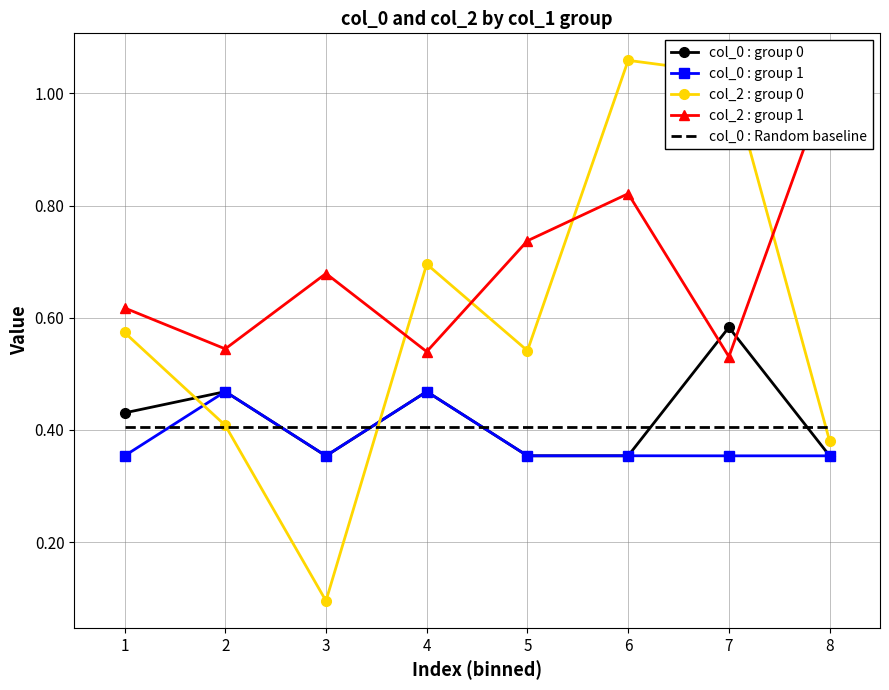

The value of col_0 : Random baseline at 7 is 0.4. True or false?

True